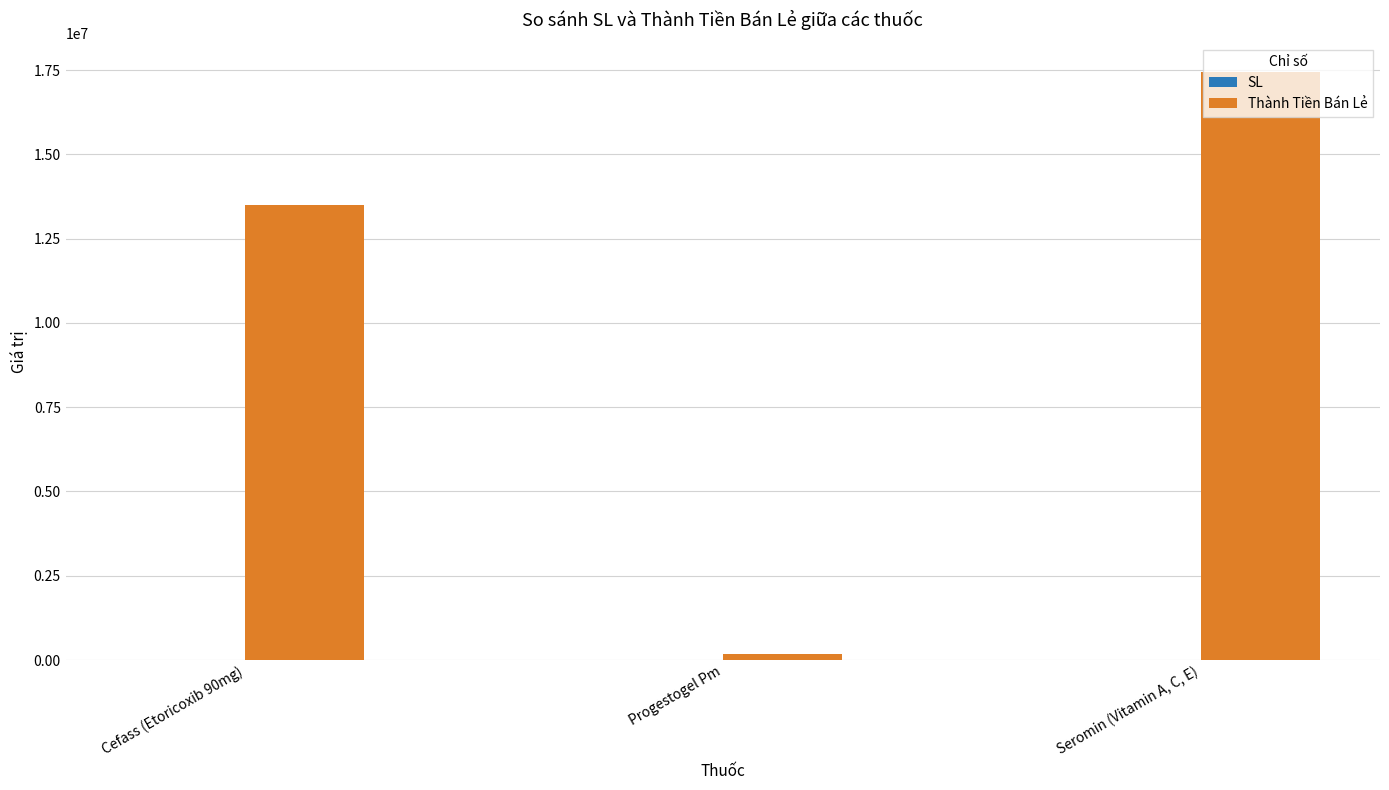

Which series has the largest total across all categories?

Thành Tiền Bán Lẻ